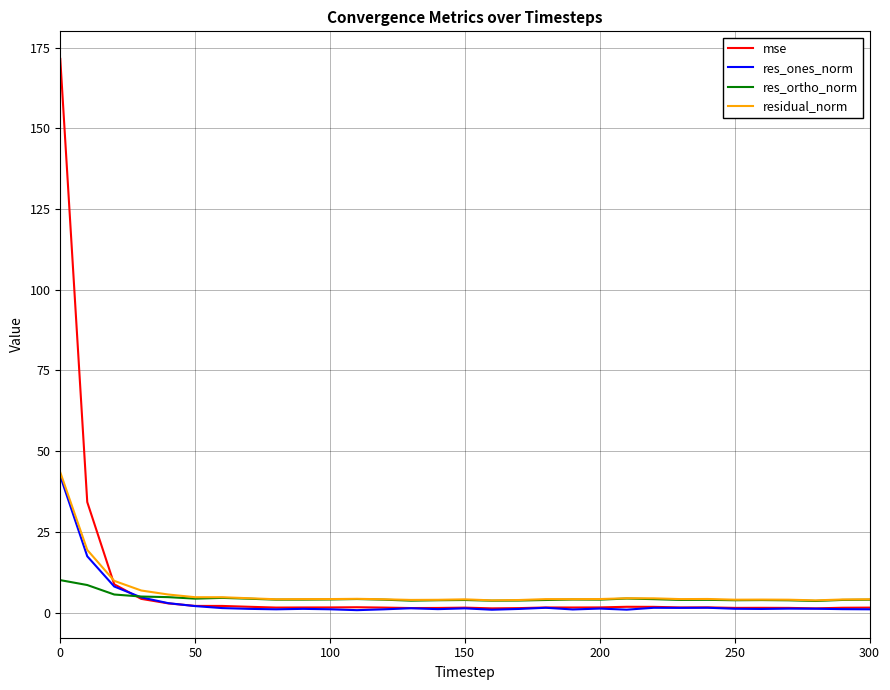

What is the greatest value displayed?

171.5